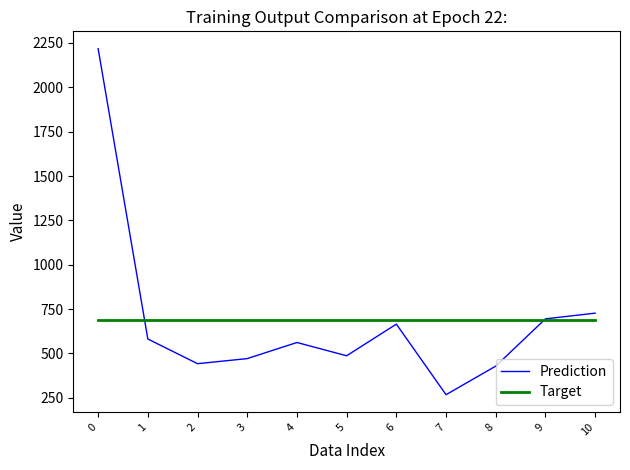

The Target series shows 685.7 at 2. True or false?

True